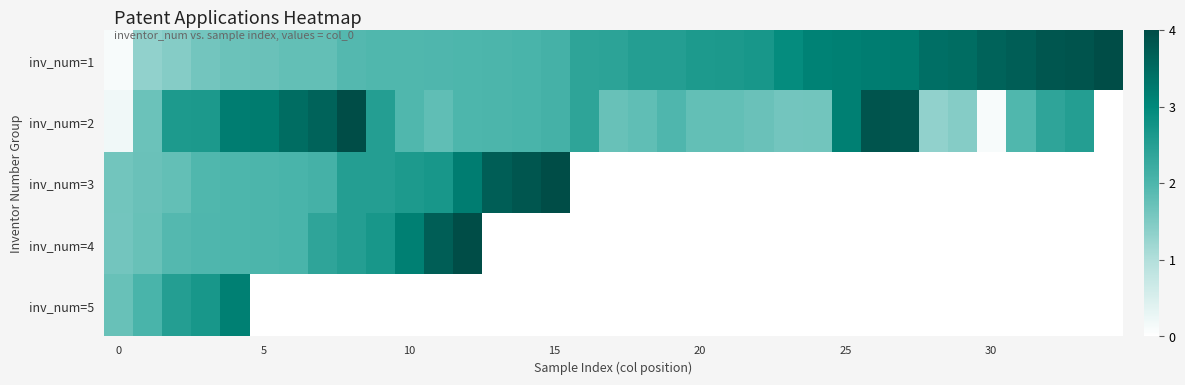

Which series has the widest spread of values?

inv_num=2